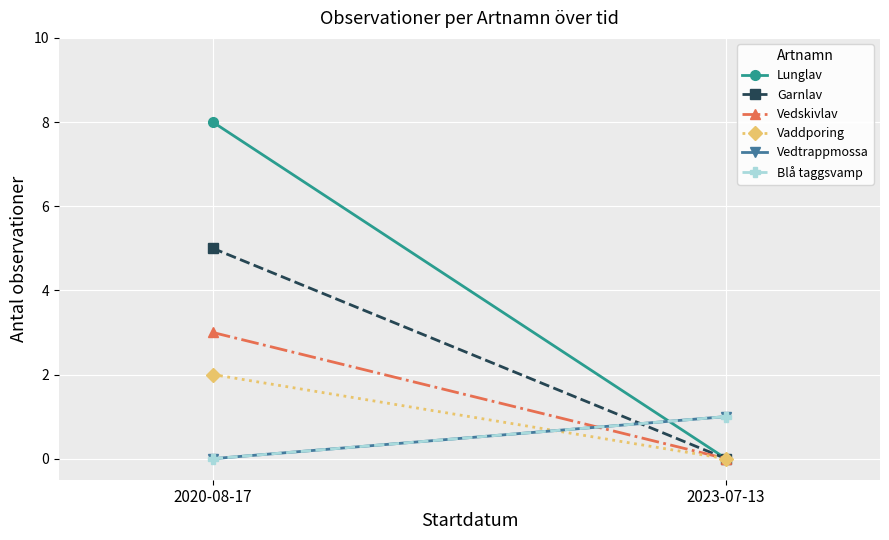

How many positive values does the Vedtrappmossa series have?

1